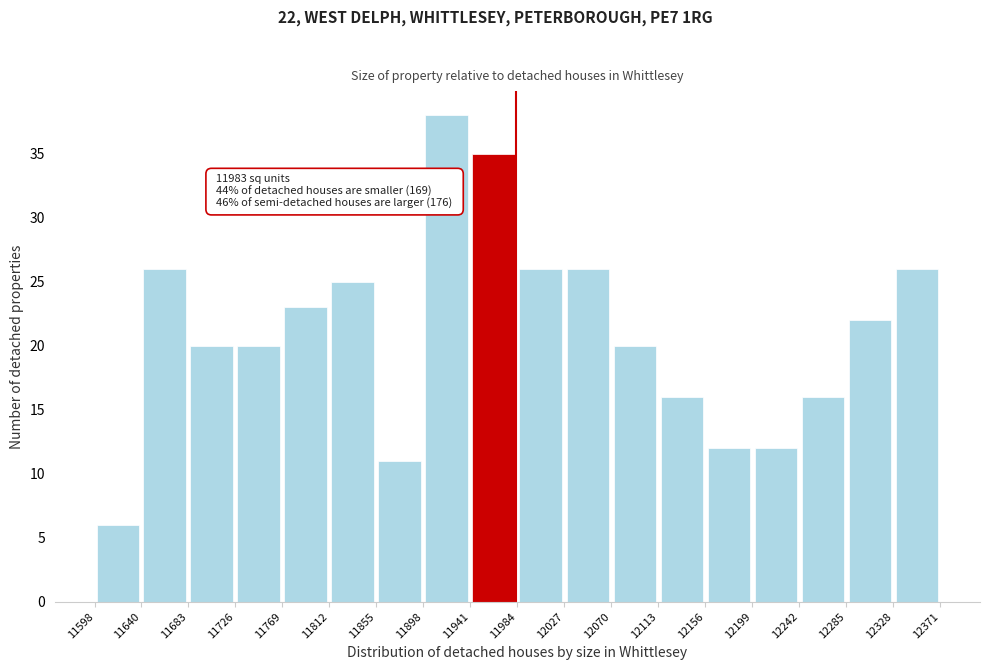

Over which range of the x-axis is the bar tallest?

11898 to 11941